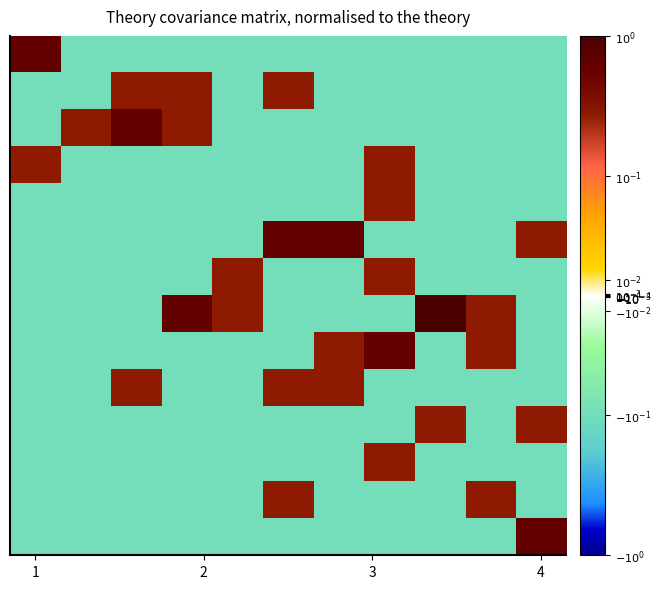

What is the minimum value shown in the chart?

-0.1